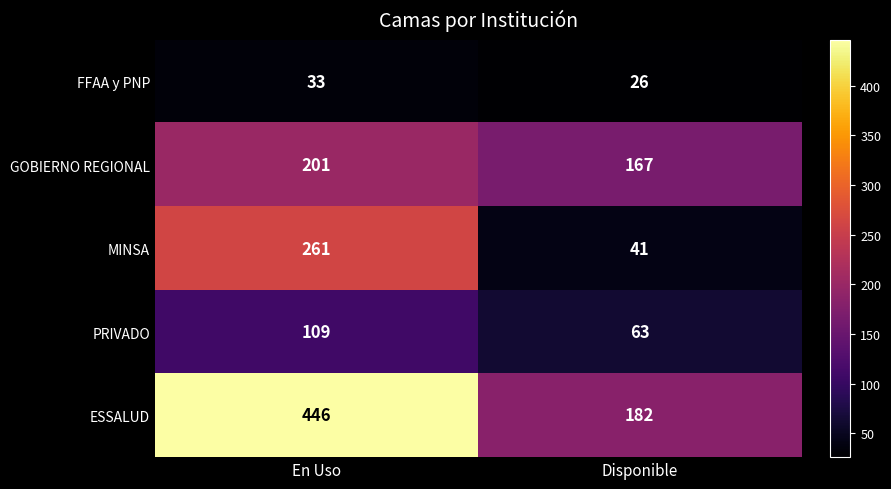

Which category has the lowest value across all series?

Disponible